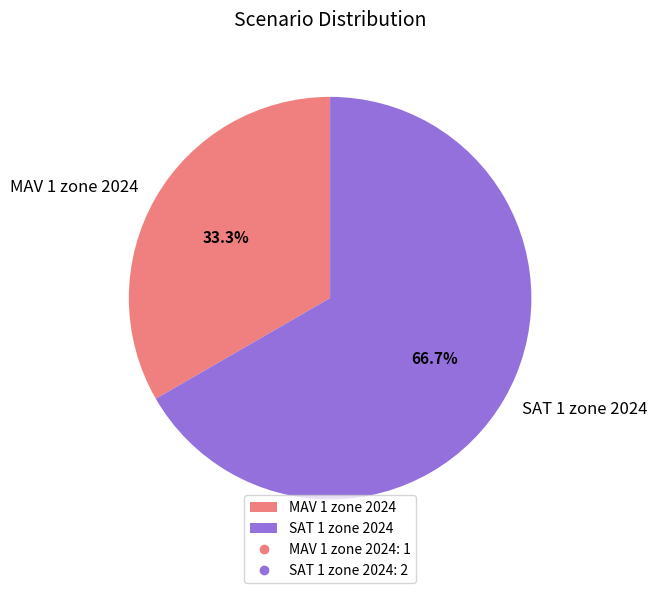

Between MAV 1 zone 2024 and SAT 1 zone 2024, which is larger?

SAT 1 zone 2024